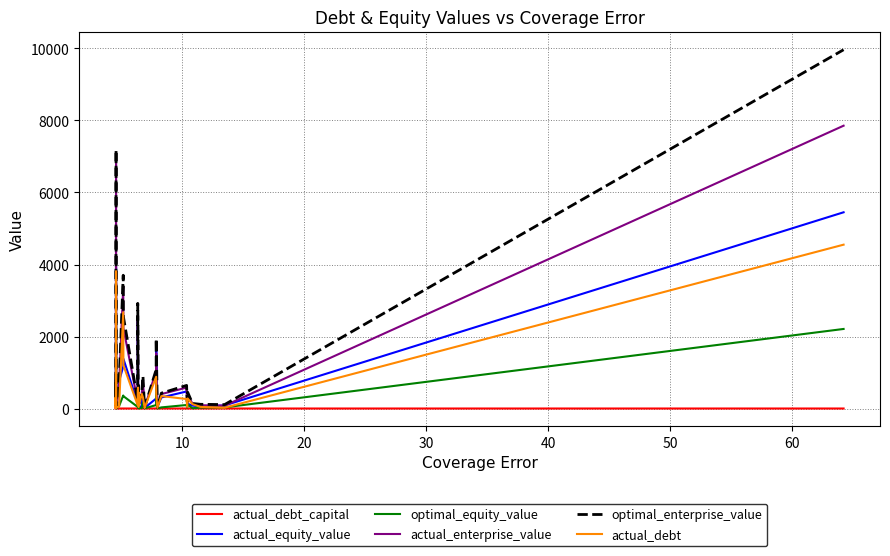

Rank the series by their maximum value, from highest to lowest.

optimal_enterprise_value, actual_enterprise_value, actual_equity_value, actual_debt, optimal_equity_value, actual_debt_capital